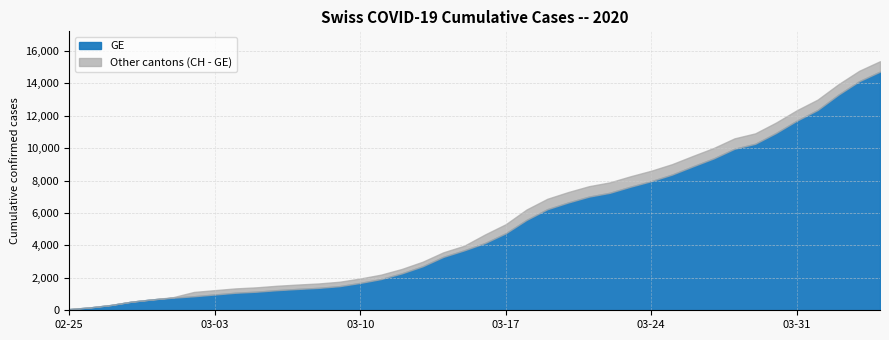

Rank the series by their maximum value, from highest to lowest.

CH, GE